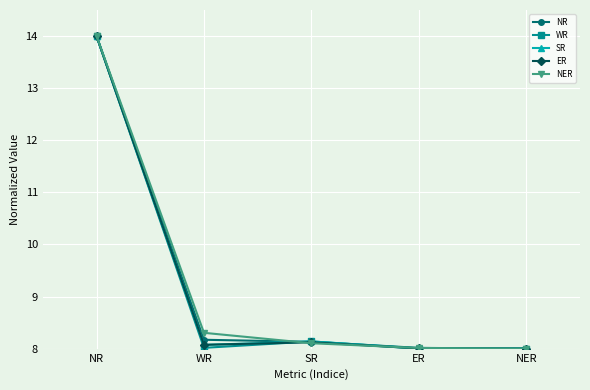

True or false: NER has more than 2 interior local peaks.

False